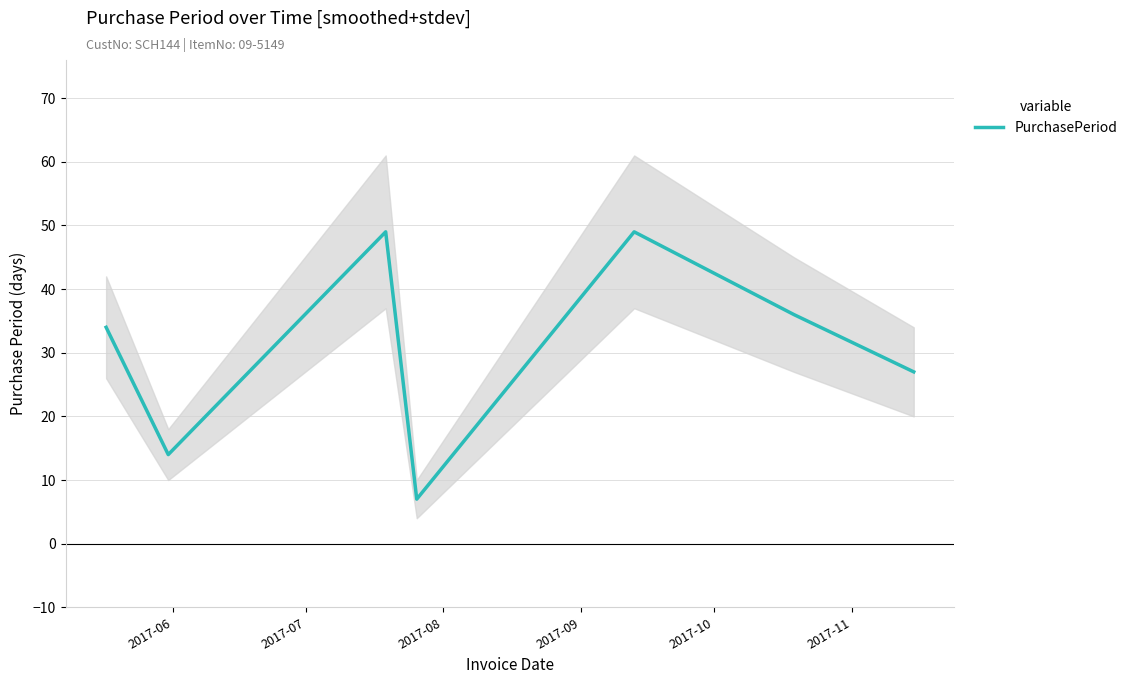

What is the minimum value for PurchasePeriod?

7